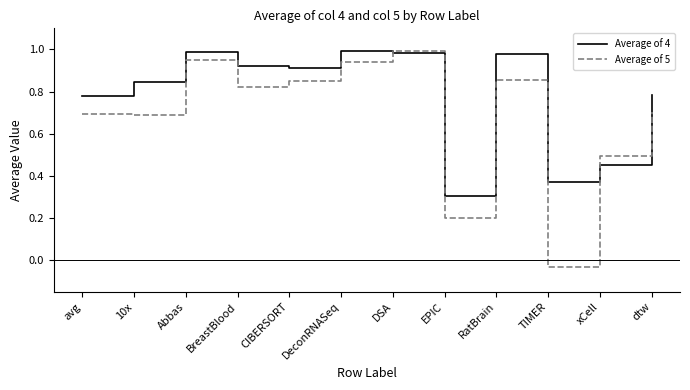

At how many categories does at least one series exceed 0?

12